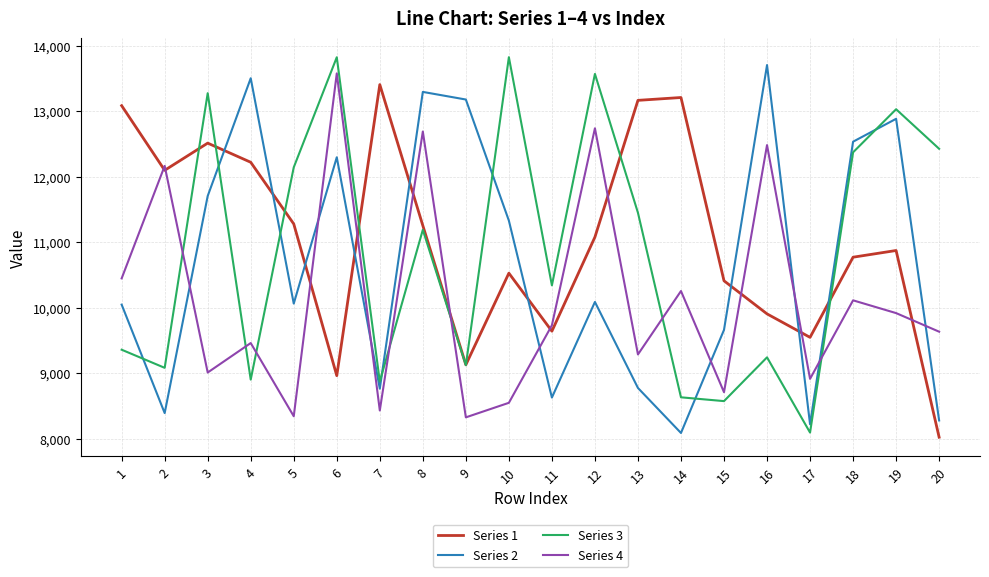

What is the difference between the Series 3 values at 8 and 4?

2286.3